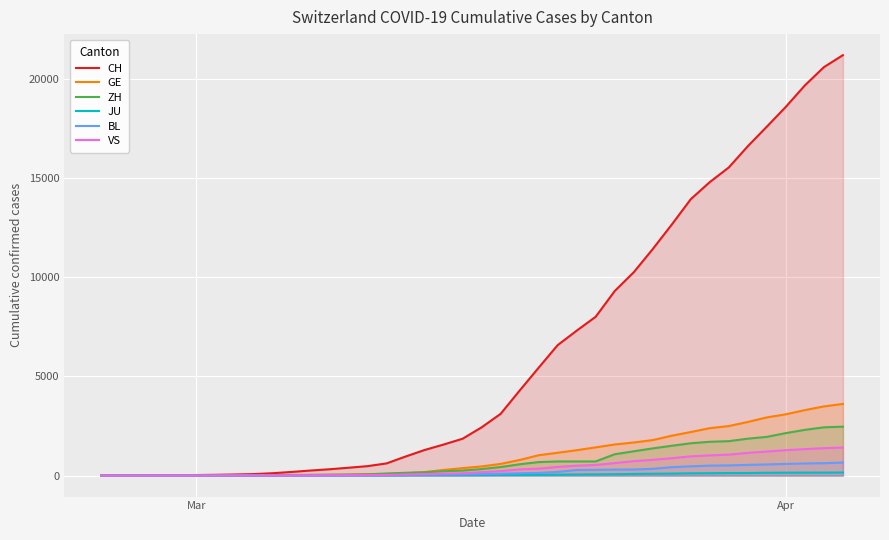

How many values in the GE series exceed 461?

19